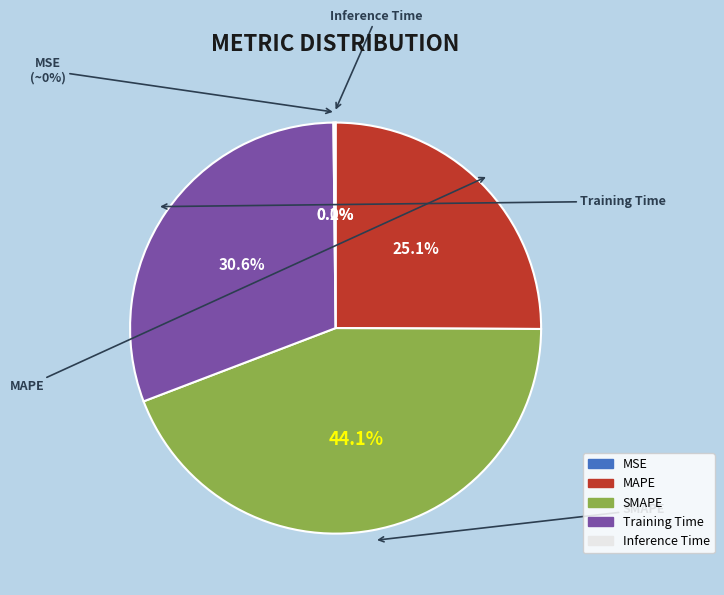

How many segments does this pie chart have?

5